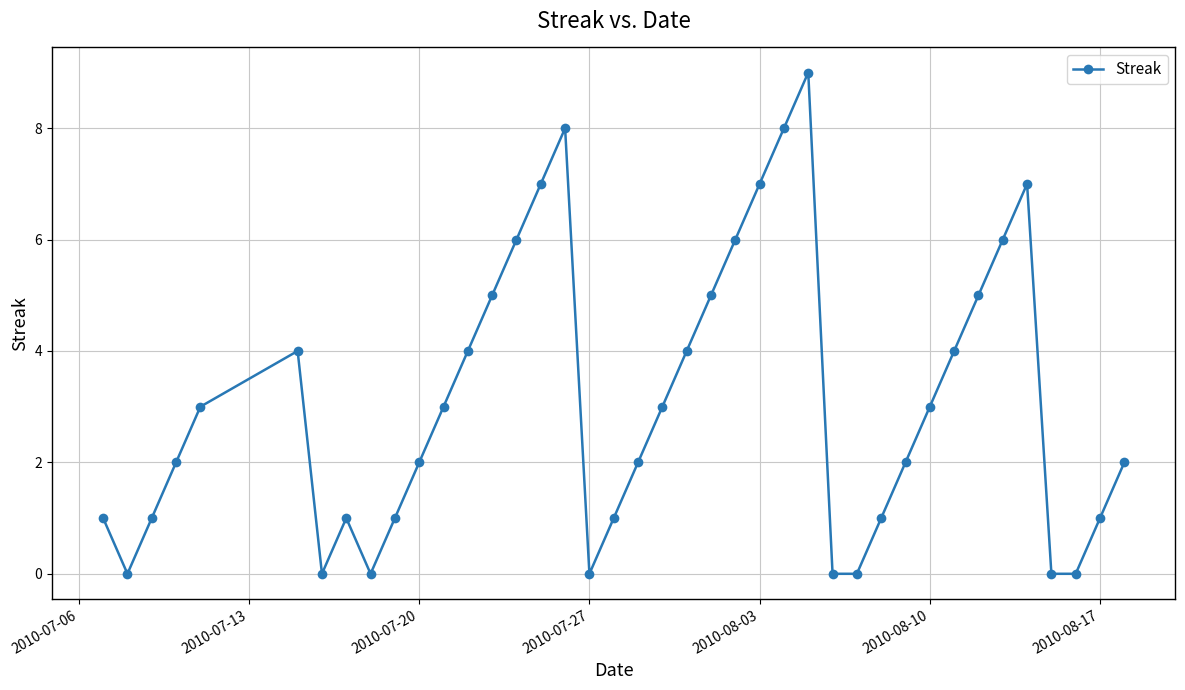

True or false: the data has more than 0 interior local peaks.

True